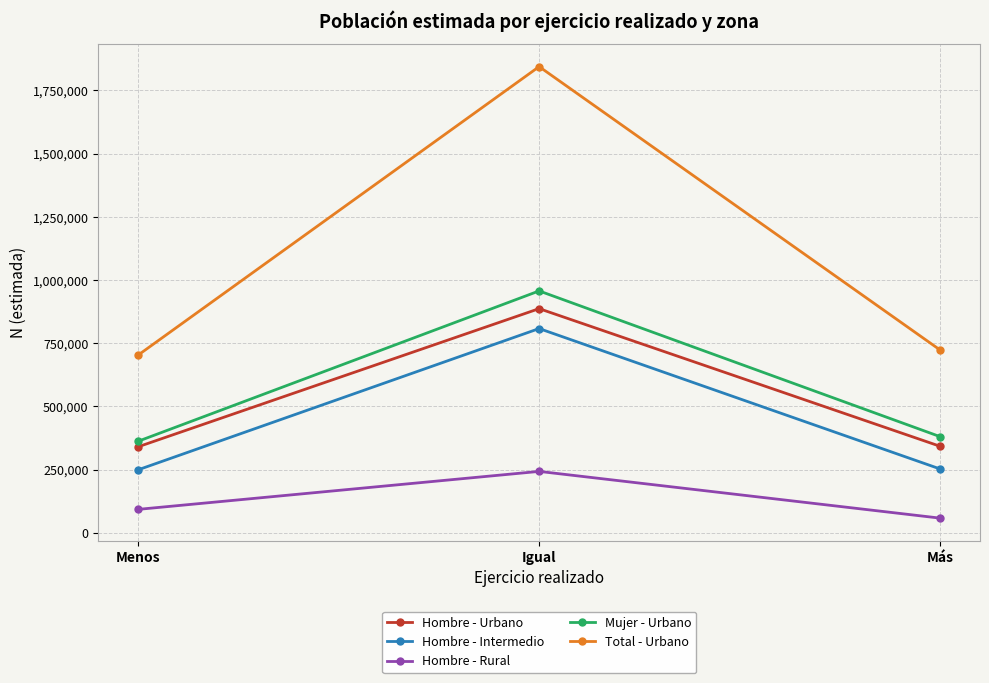

At Menos, list the series in order from largest to smallest.

Total - Urbano, Mujer - Urbano, Hombre - Urbano, Hombre - Intermedio, Hombre - Rural